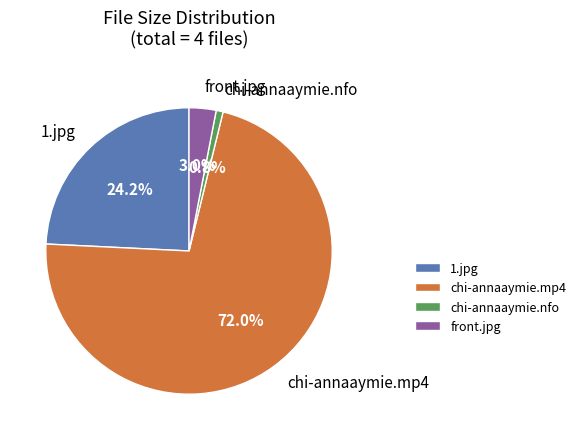

To the nearest percent, what portion does chi-annaaymie.nfo represent?

1%